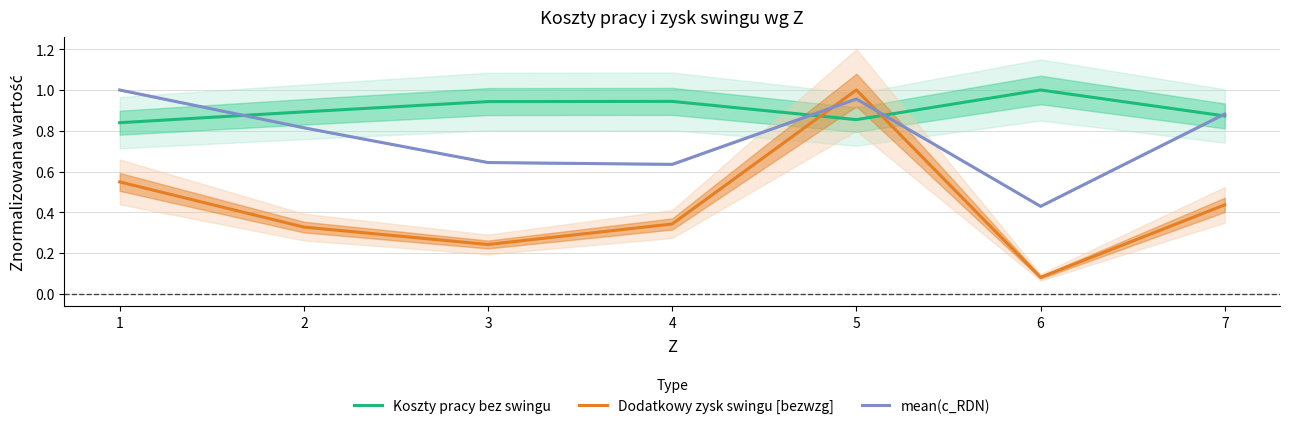

List the labels in order of Koszty pracy bez swingu value, smallest first.

1, 5, 7, 2, 3, 4, 6